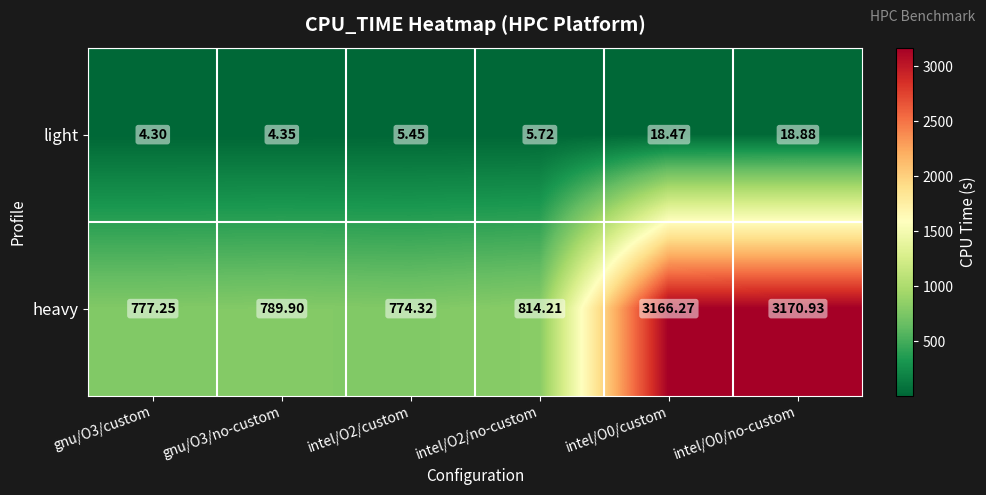

Which series has the largest total across all categories?

heavy